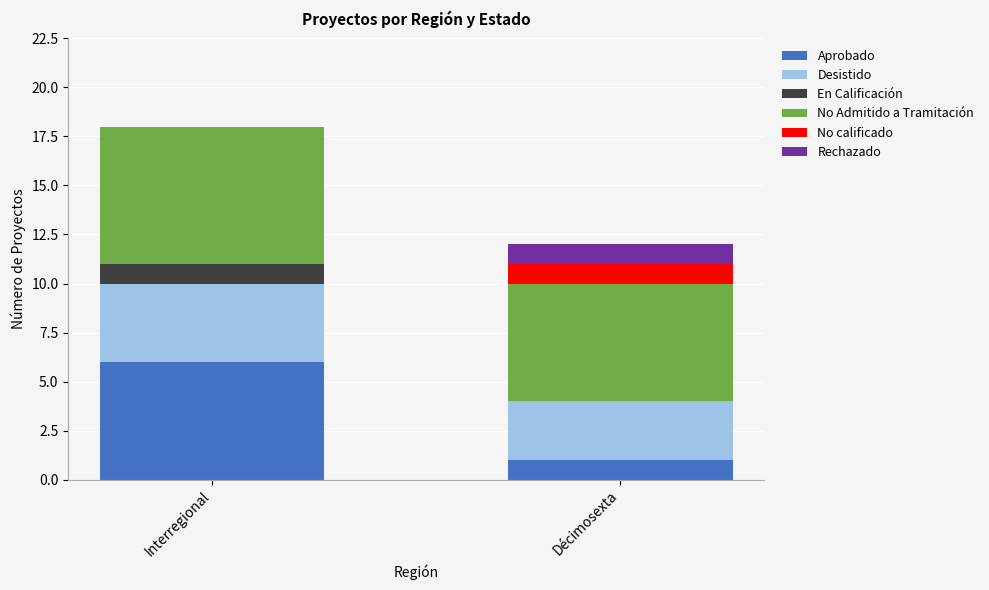

Reading left to right, transcribe the values for Aprobado.

Interregional=6	Décimosexta=1